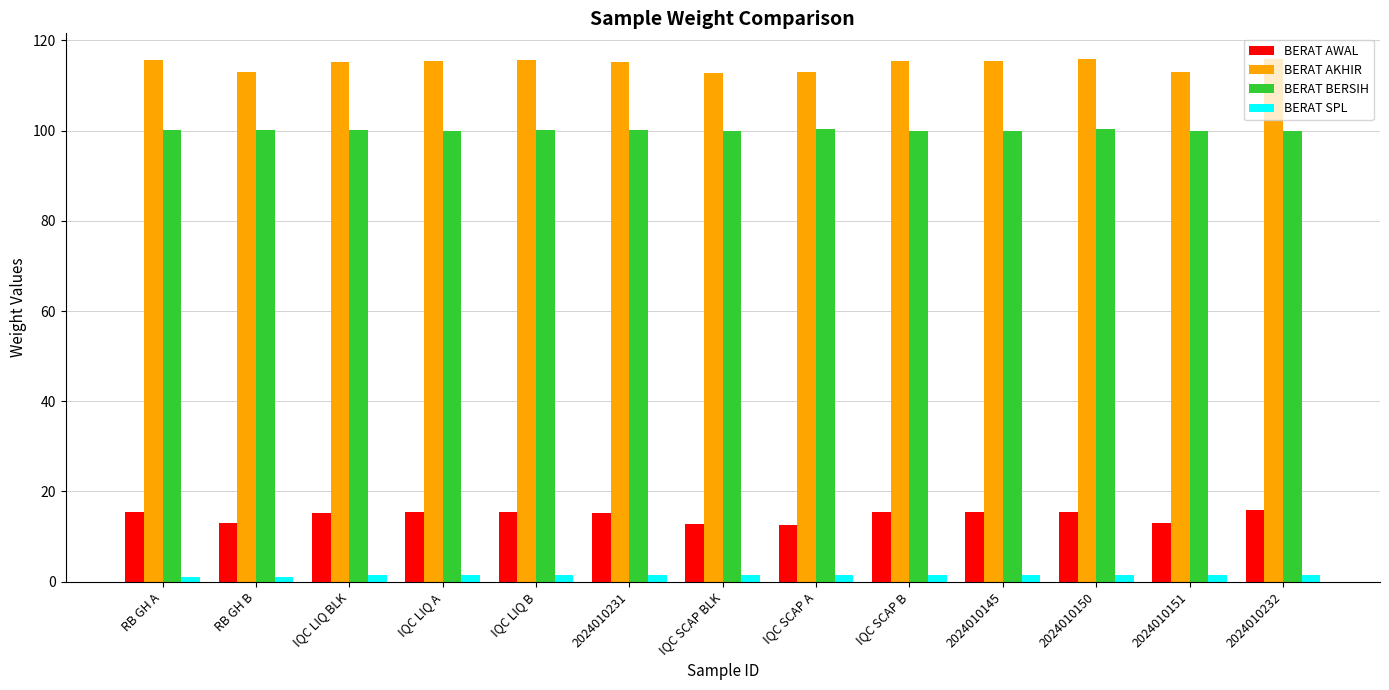

At how many categories does at least one series exceed 72?

13